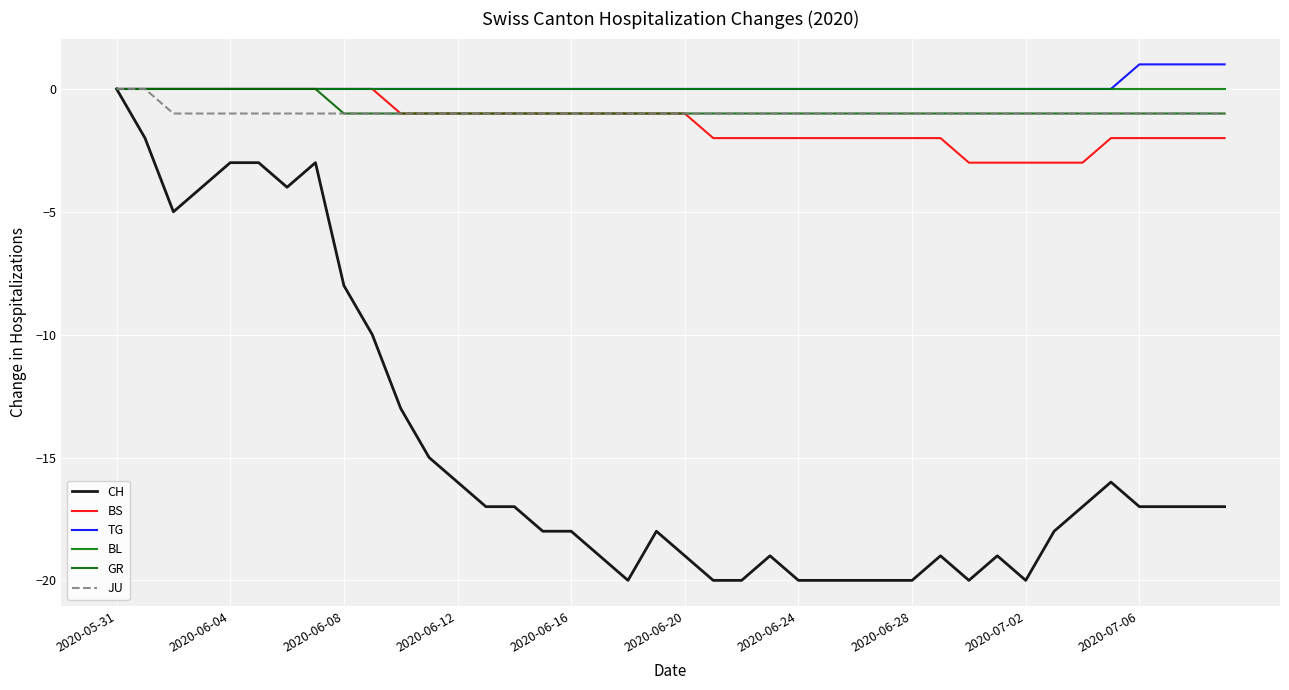

Count the JU values in the range -1 to 0.

40